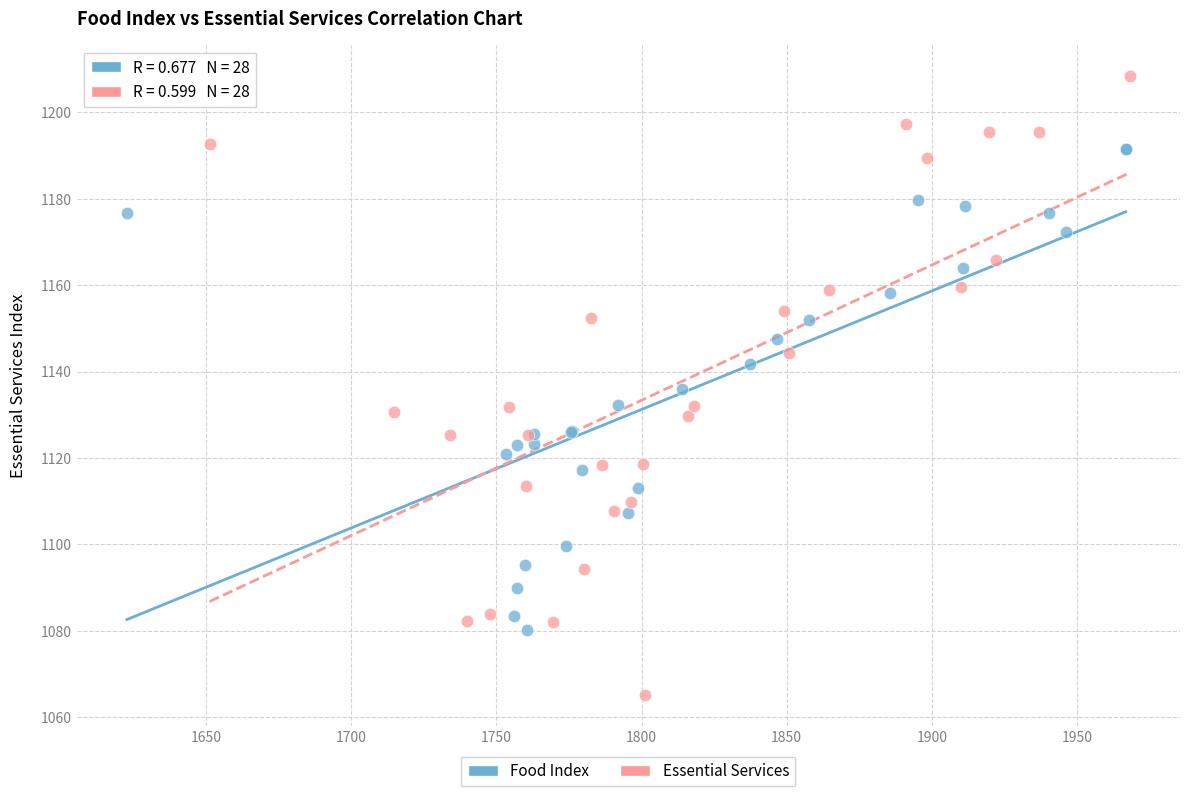

Which series contains the highest Y value?

Essential Services